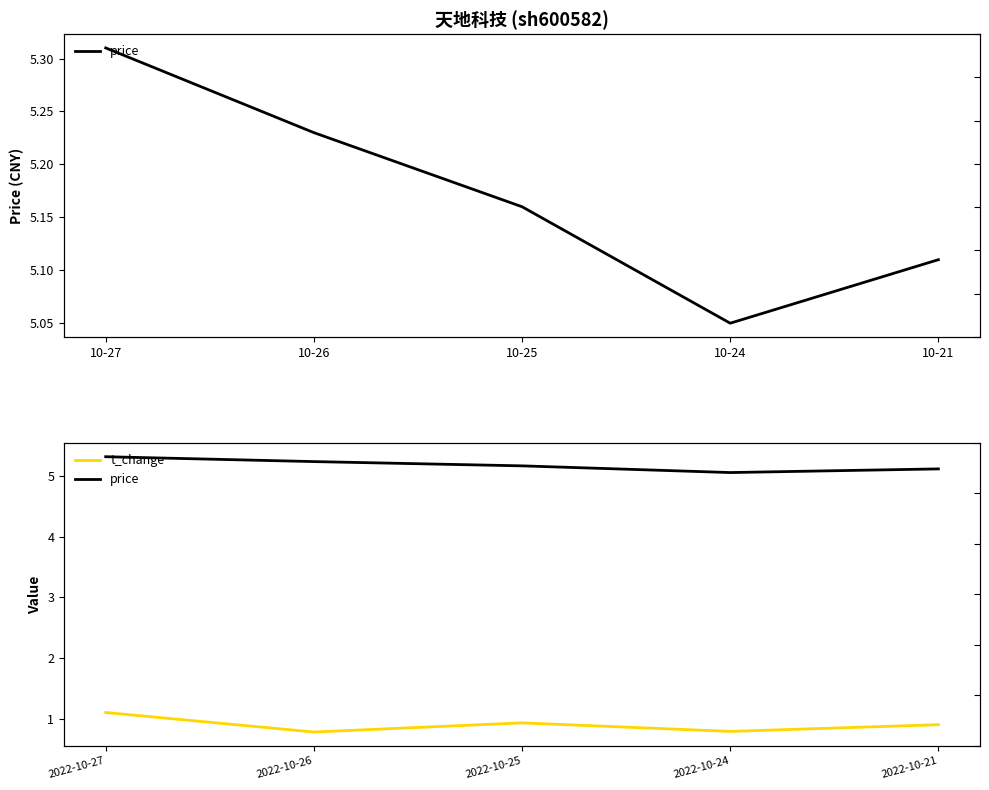

Reading right to left, what are all the values shown in this chart?

price: 5.1	5.0	5.2	5.2	5.3
t_change: 0.9	0.8	0.9	0.8	1.1